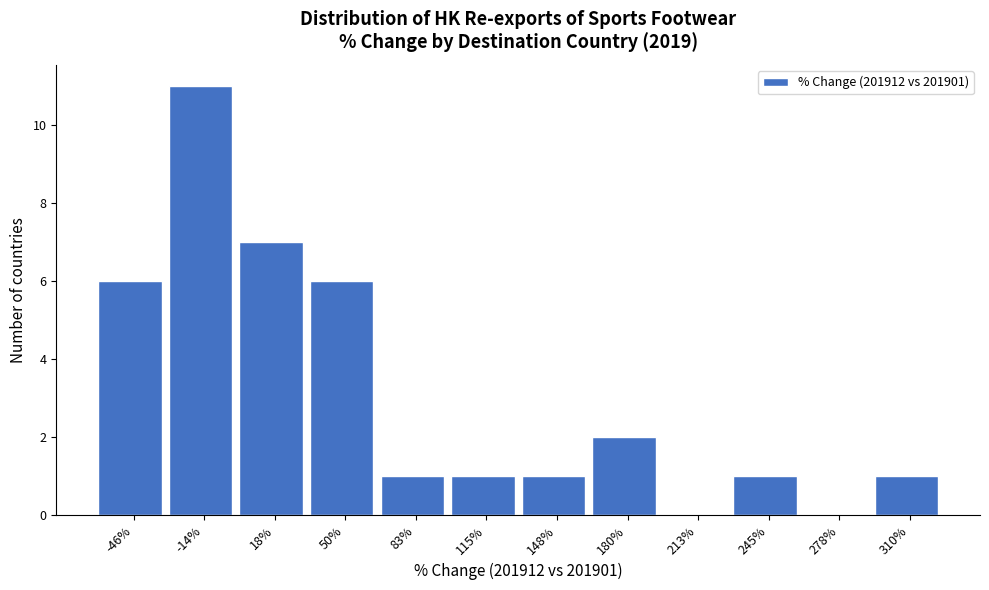

Reading left to right, transcribe all the data shown in this chart.

-46%=6	-14%=11	18%=7	50%=6	83%=1	115%=1	148%=1	180%=2	213%=0	245%=1	278%=0	310%=1